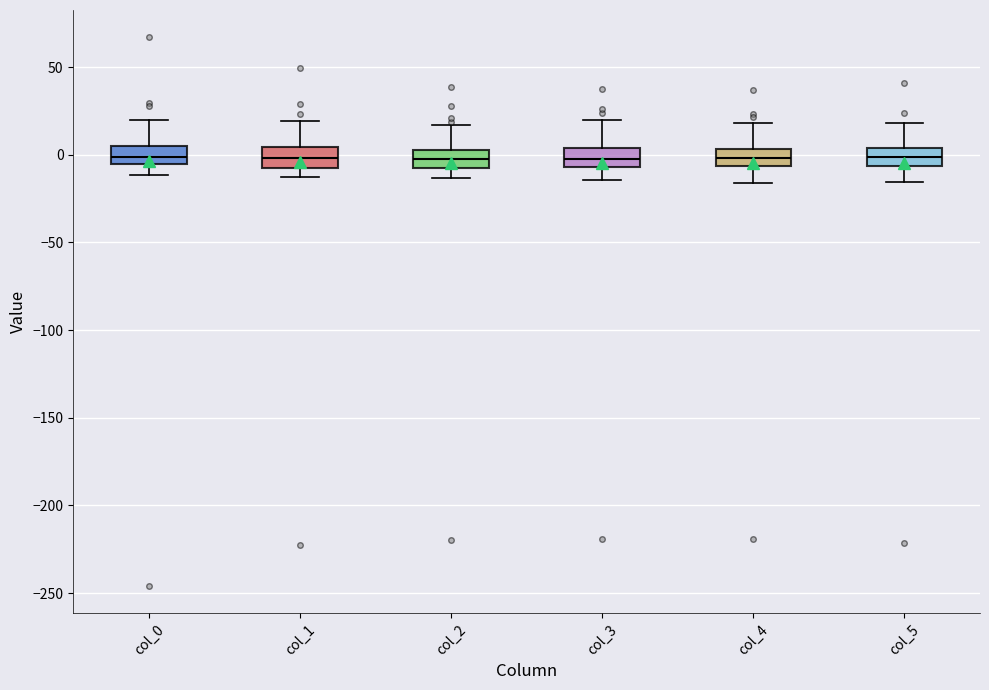

Where does the lower whisker of the box for col_2 end on the y-axis? The values are not printed on the chart, so give them approximately, as read against the axis.

-15